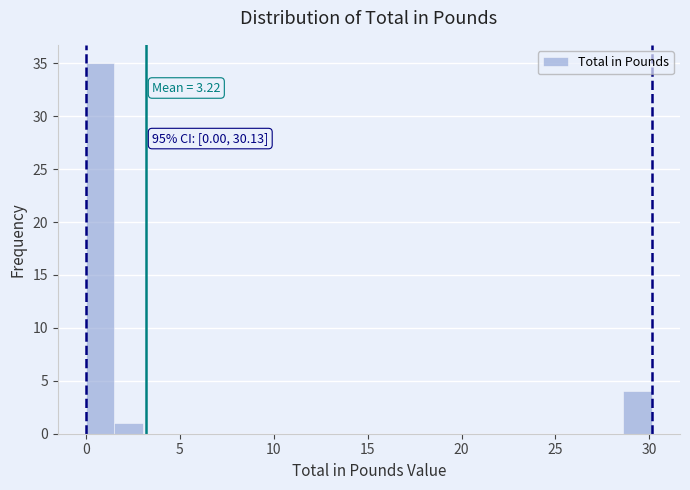

Around what value on the x-axis is the tallest bar? Give the approximate position of its centre, as read against the axis.

1.0